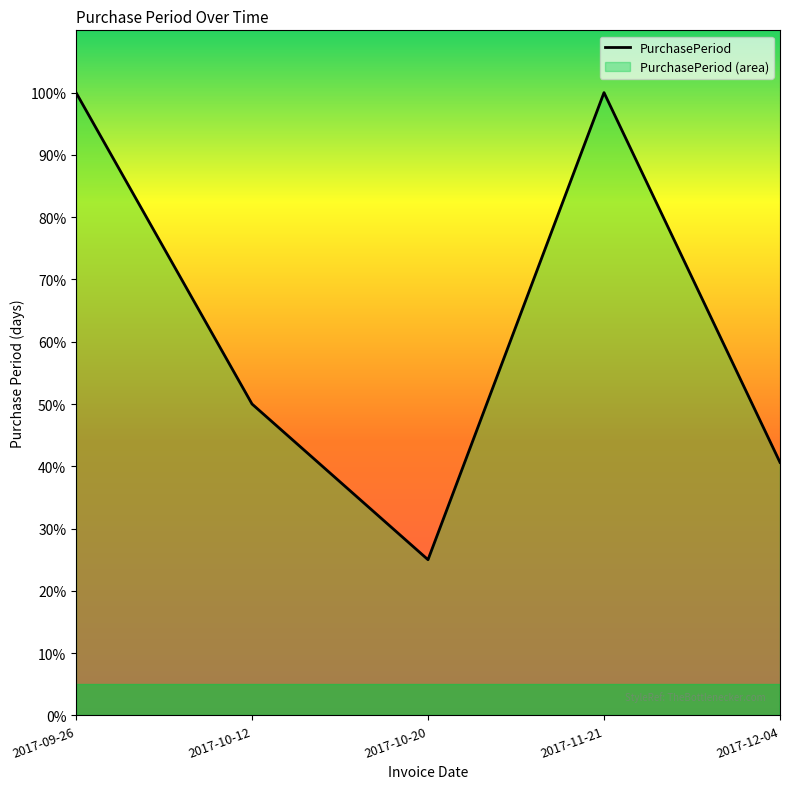

Approximately how many times larger is the value at 2017-10-20 compared to 2017-10-12?

0.5